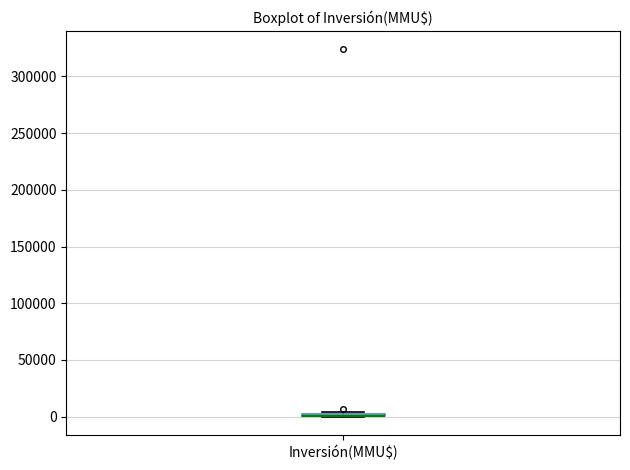

Where is the lower edge of the box for Inversión(MMU$) on the y-axis? The values are not printed on the chart, so give them approximately, as read against the axis.

0